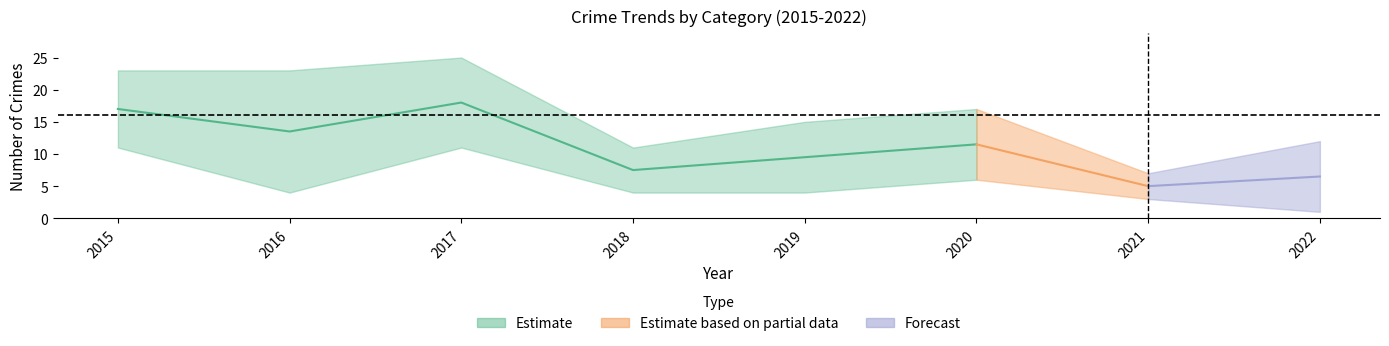

Is the value of Total at 2015 greater than the value of Theft at 2018?

Yes